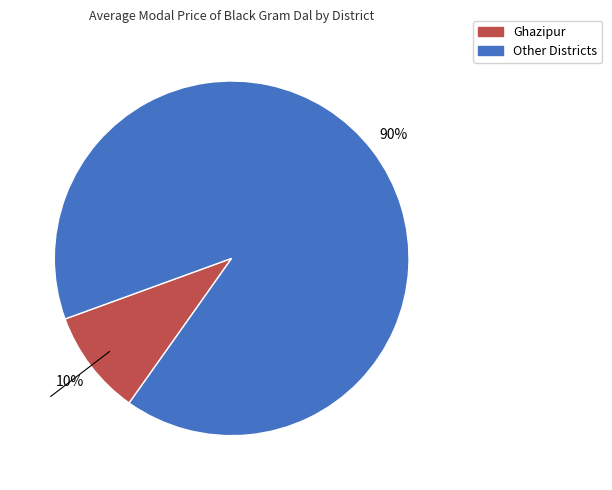

Combined, do Ghazipur and Other Districts account for over 50%?

Yes